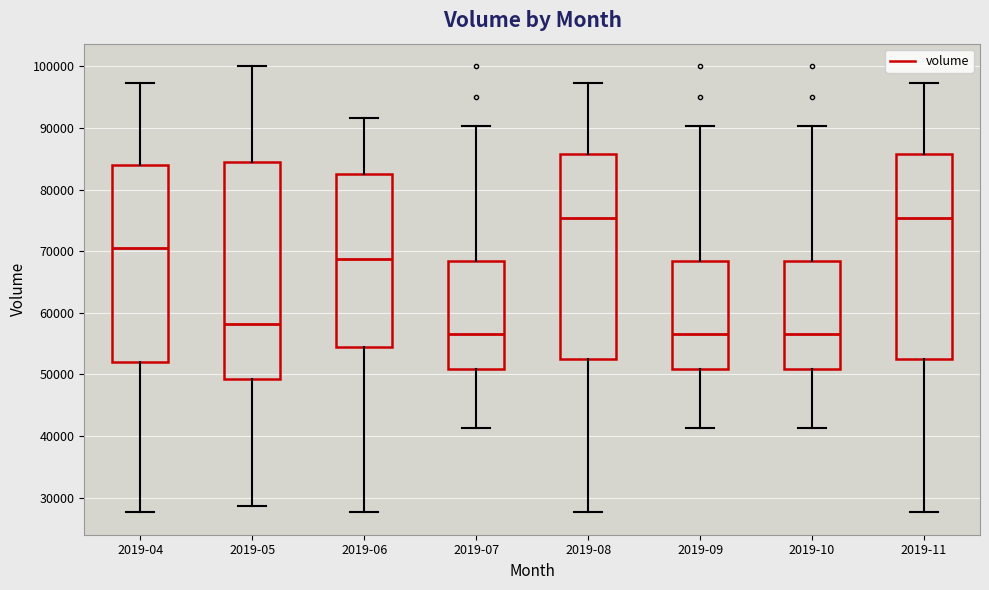

Where does the median line of the box for 2019-04 sit on the y-axis? The values are not printed on the chart, so give them approximately, as read against the axis.

71000